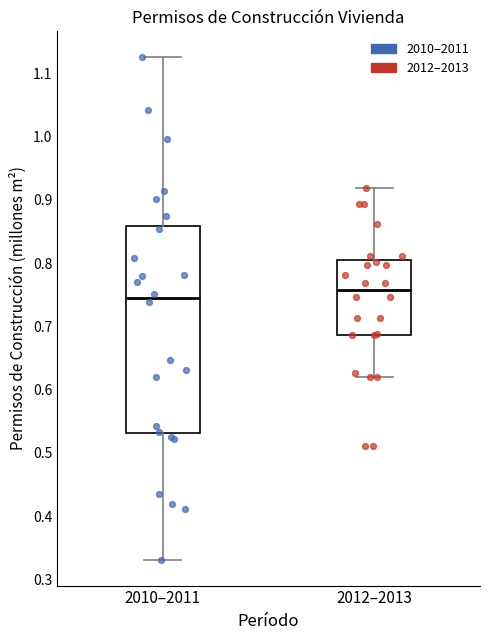

Reading left to right, read every box against the y-axis: the position of its median line, the range the box covers, and the ends of its whiskers. The values are not printed on the chart, so give them approximately, as read against the axis.

2010–2011: median 0.74, box 0.53 to 0.86, whiskers 0.33 to 1.13
2012–2013: median 0.76, box 0.69 to 0.80, whiskers 0.62 to 0.92